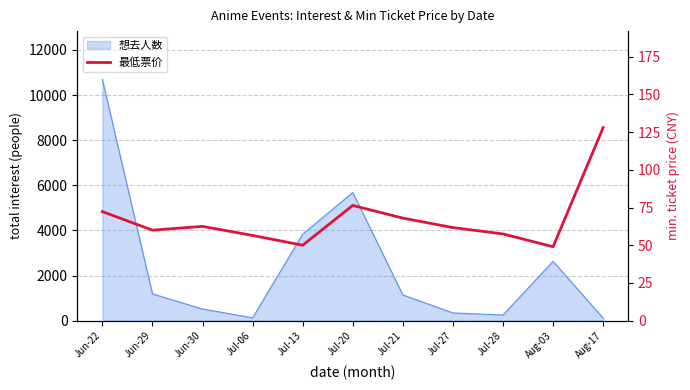

What is the label of the 9th point from the left?

Jul-28